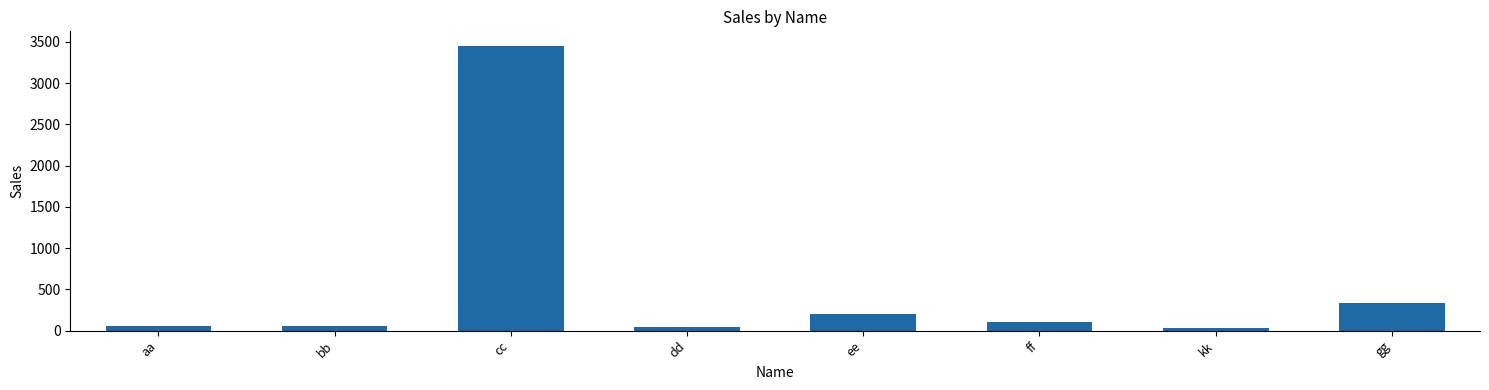

Does the chart contain any negative values?

No